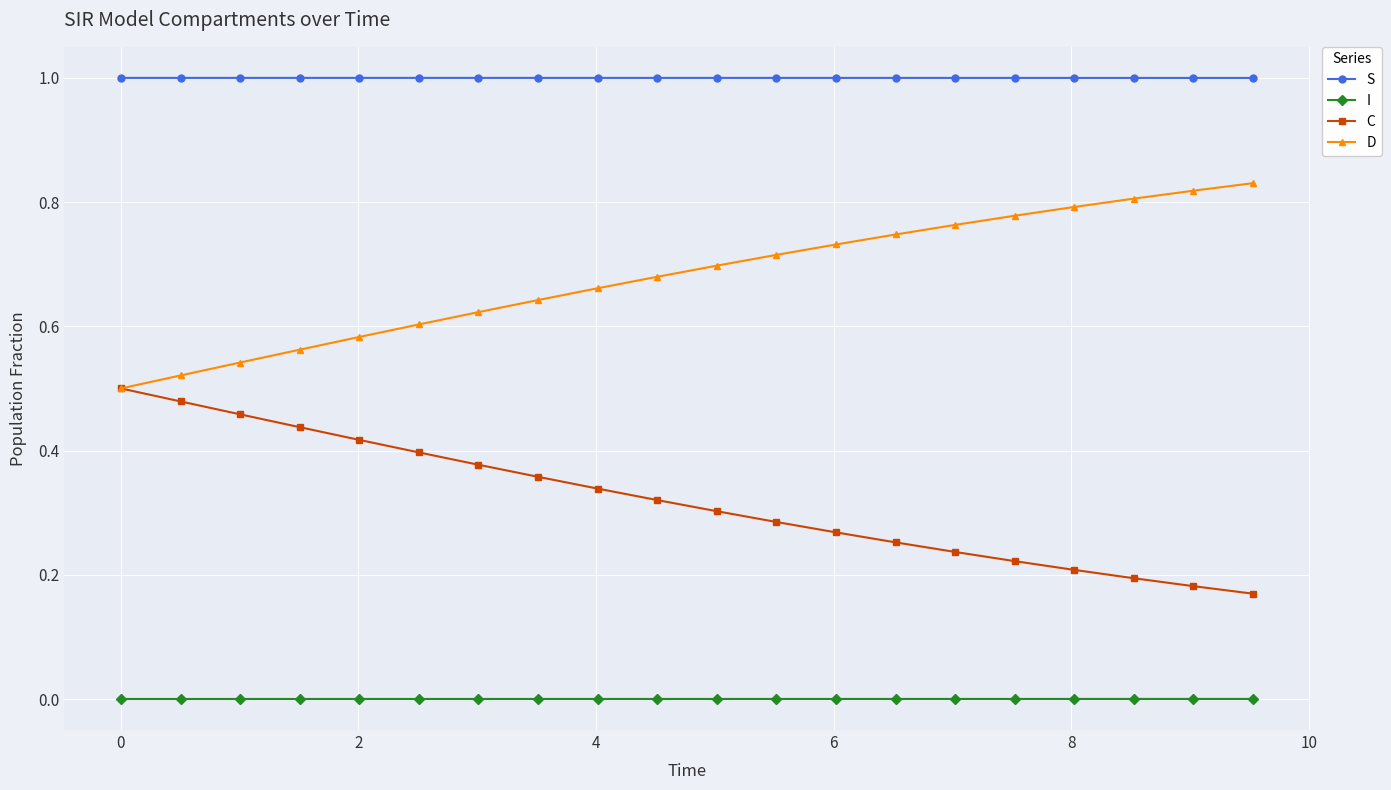

Rank the series by their average value, from highest to lowest.

S, D, C, I